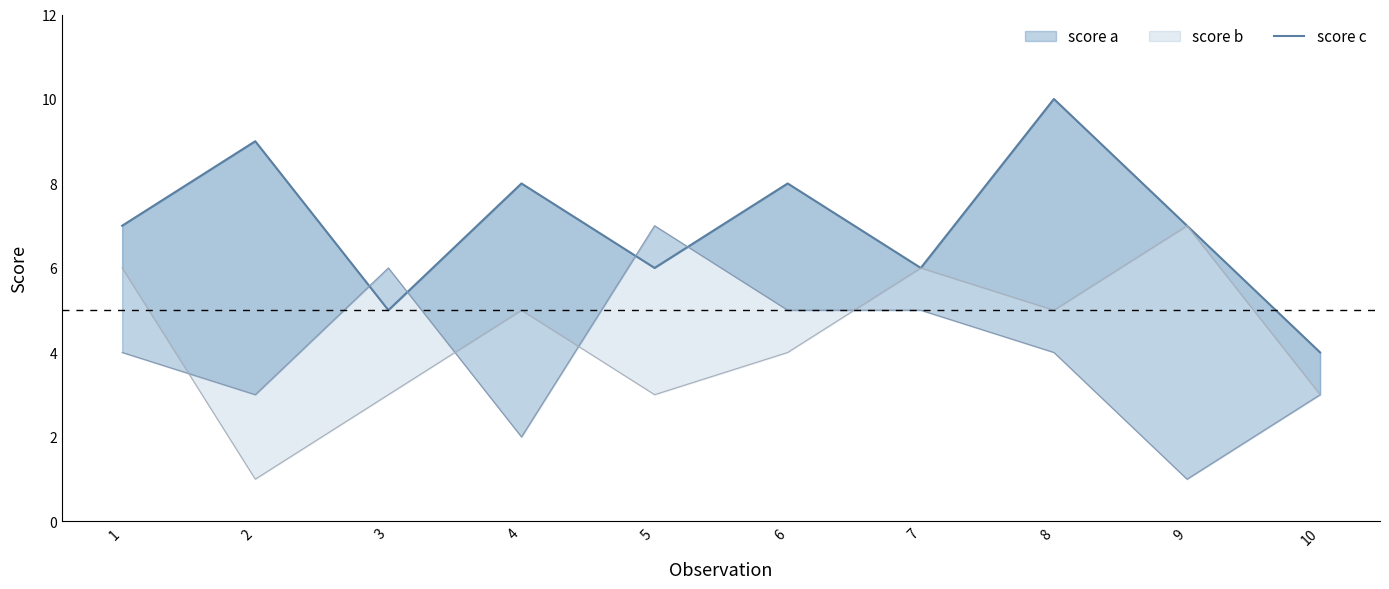

What is the value of the 6th point from the left?

8